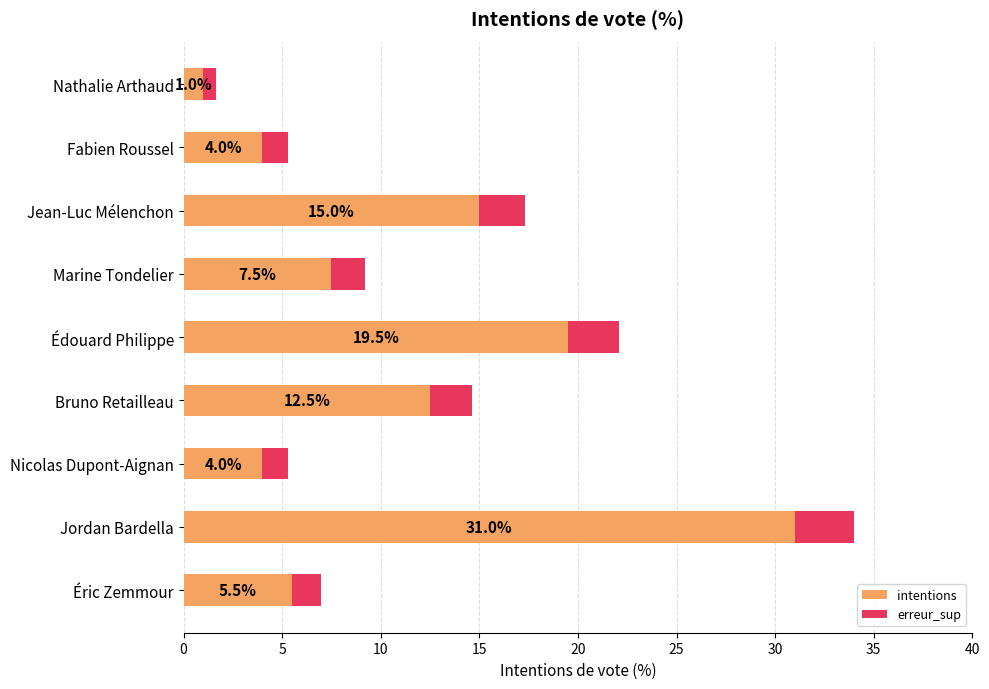

What is the lowest value of the intentions series?

1.0